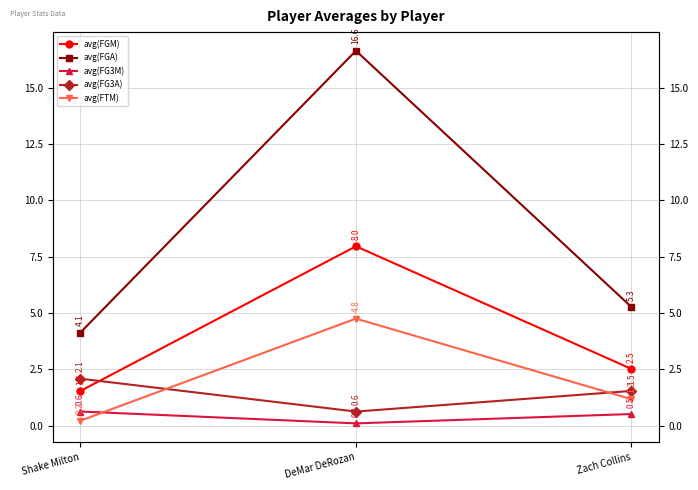

What is the total value across all series at Shake Milton?

8.6